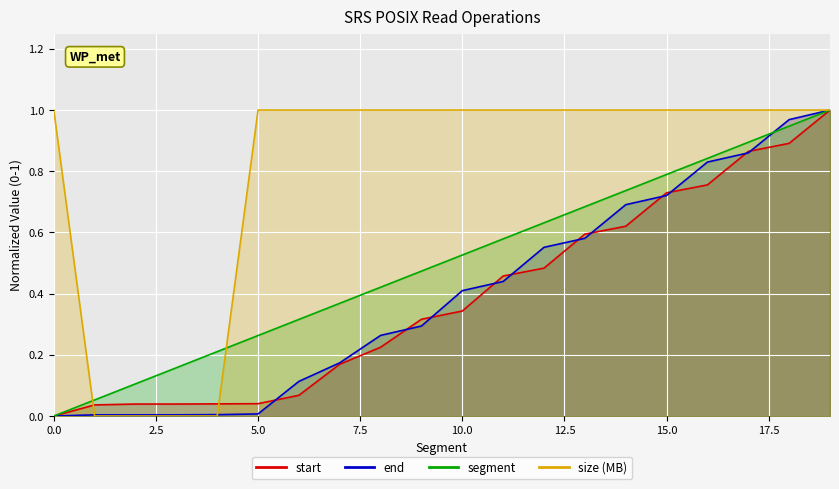

What are all the series names shown in the legend?

segment, start, end, size_MB